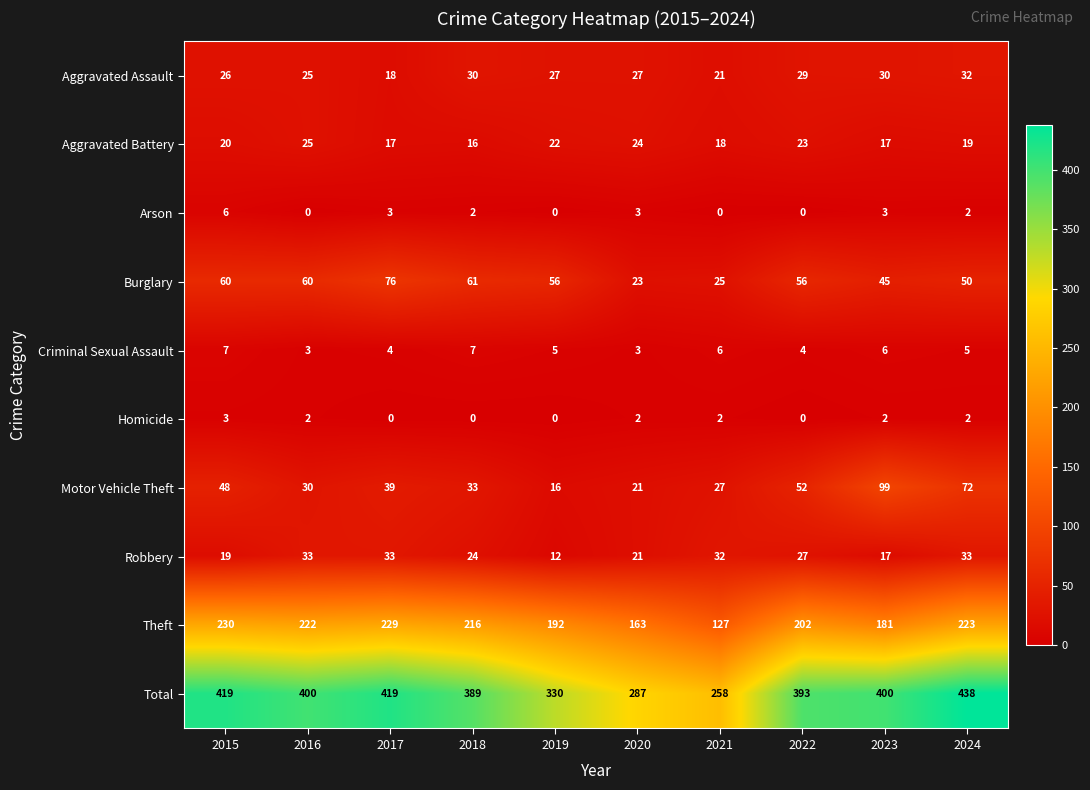

What is the total value across all series at 2015?

838